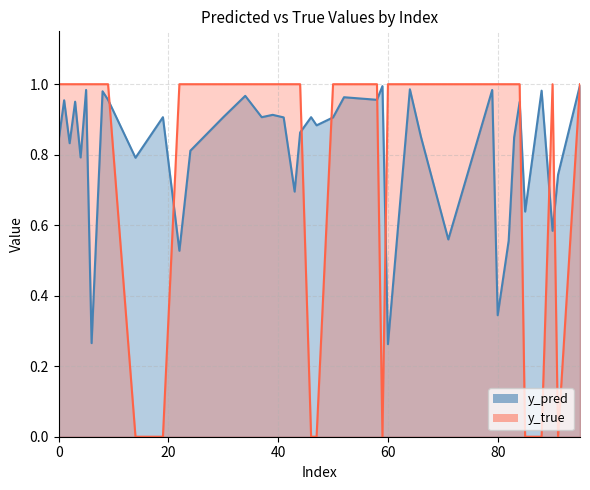

What position from the left is 95?

20